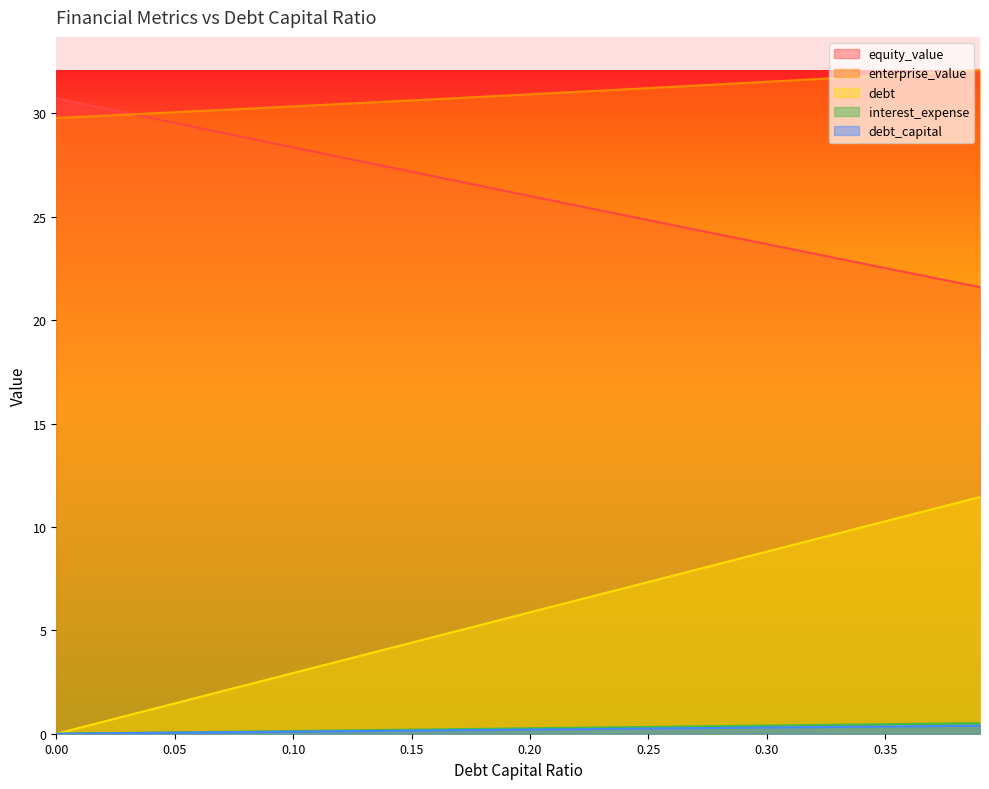

True or false: debt_capital and debt intersect in this chart.

False